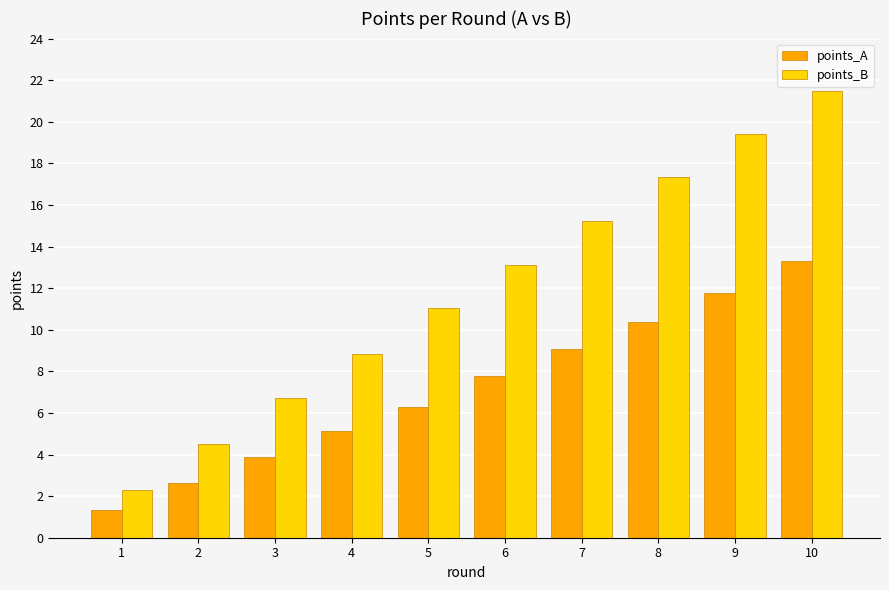

The value of points_A at 3 is 5.6. True or false?

False